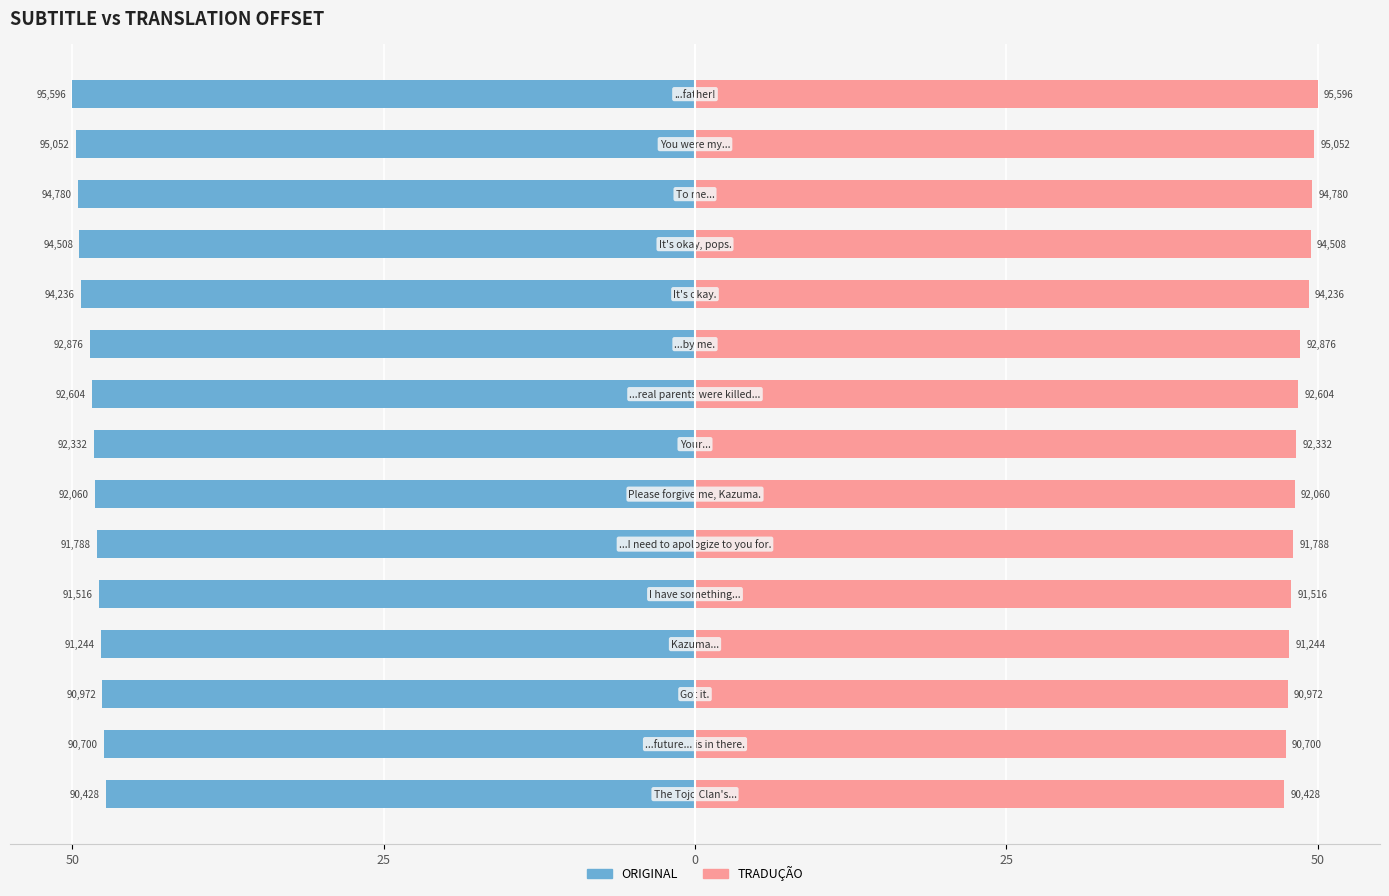

What is the value of the ORIGINAL bar at the 13th from the left?

-49.6